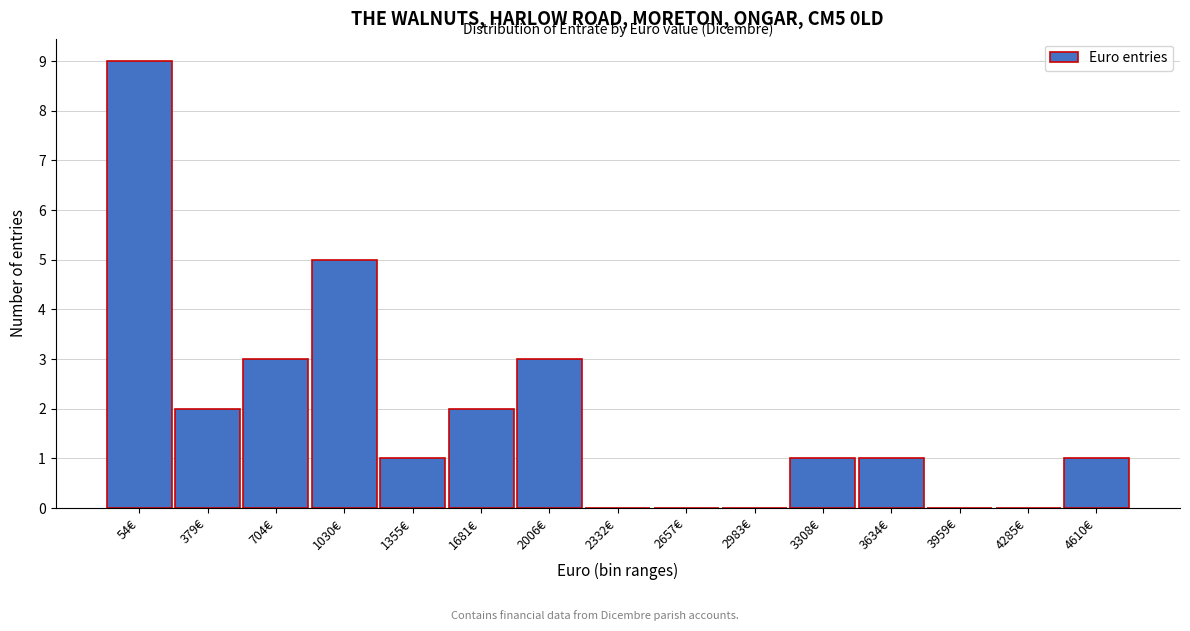

Reading left to right, transcribe all the data shown in this chart.

54€=9	379€=2	704€=3	1030€=5	1355€=1	1681€=2	2006€=3	2332€=0	2657€=0	2983€=0	3308€=1	3634€=1	3959€=0	4285€=0	4610€=1